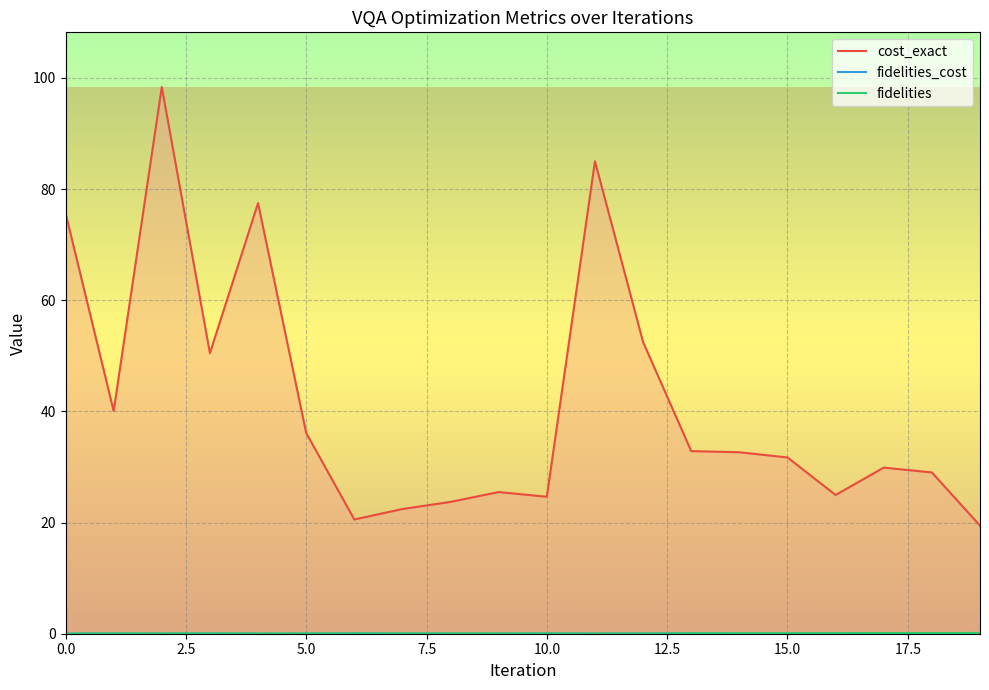

True or false: cost_exact and fidelities intersect in this chart.

False